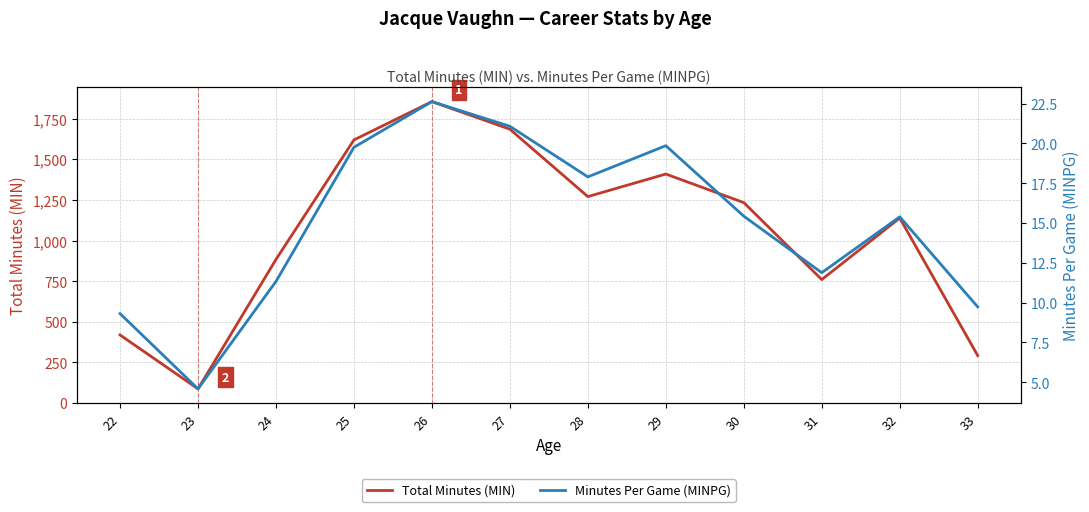

At how many categories does at least one series exceed 1315?

4